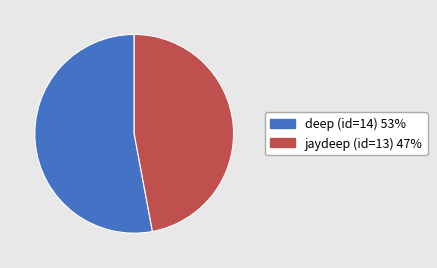

Is there a majority slice in this chart?

Yes